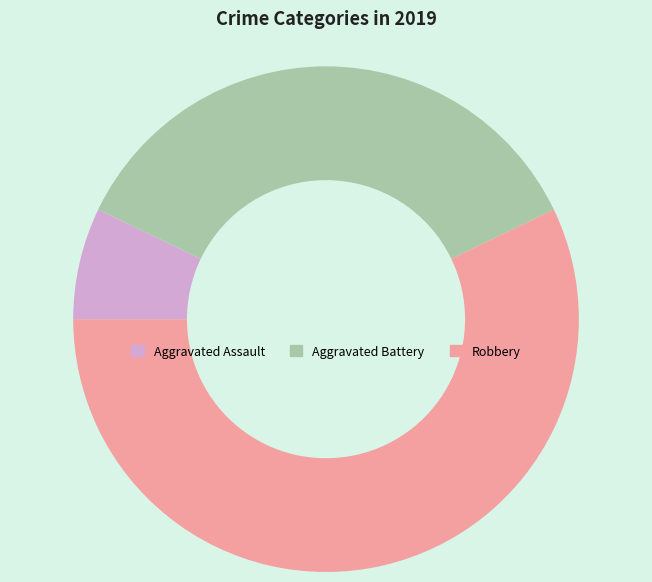

Does any single category account for the majority?

Yes